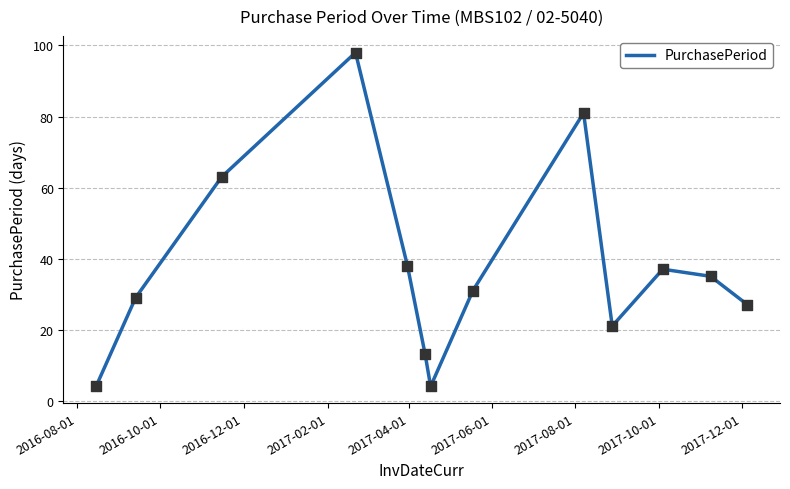

What is the difference between the maximum and minimum values?

94